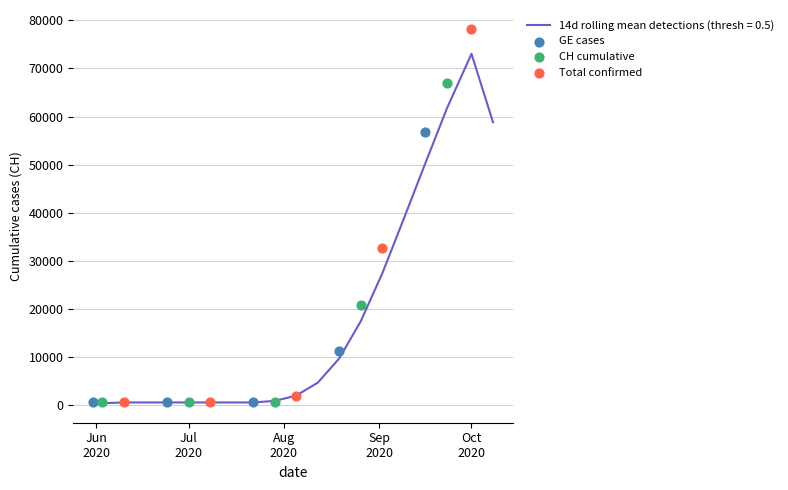

Which series reaches the maximum Y coordinate?

Total confirmed